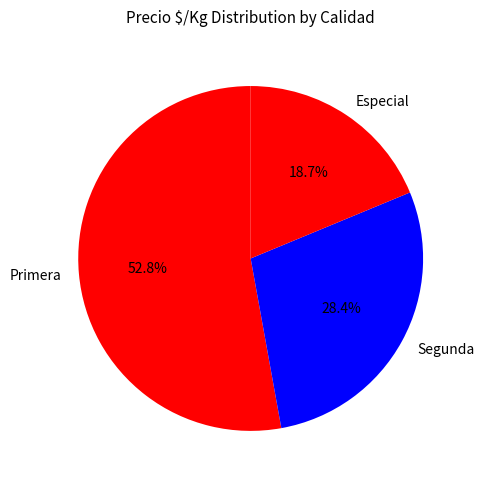

Count the number of slices in the pie.

3